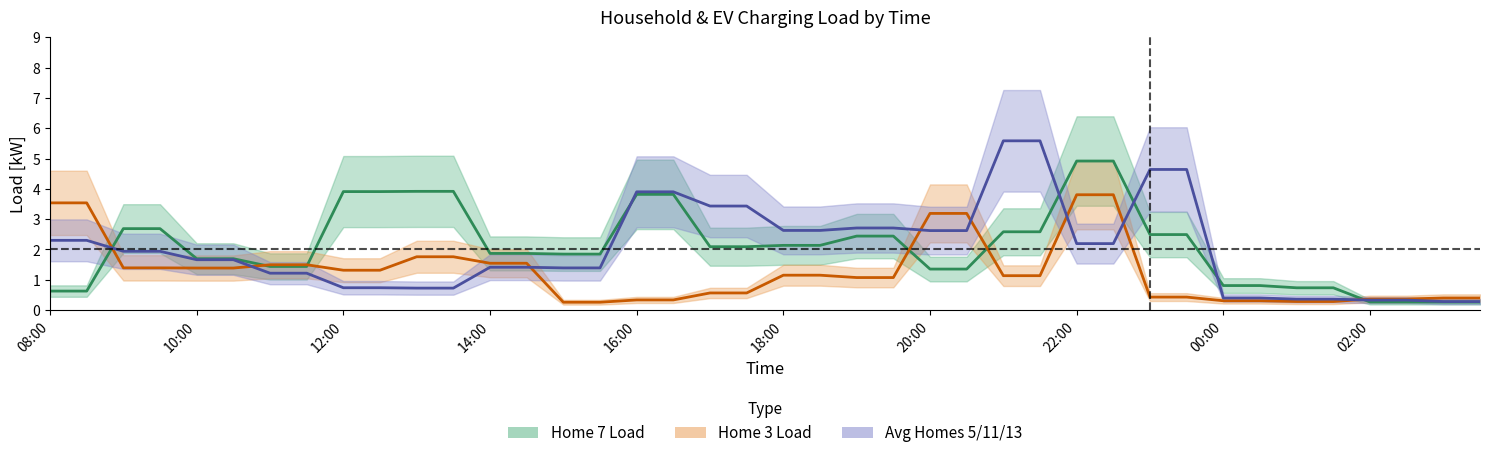

How many data points does each series have?

40